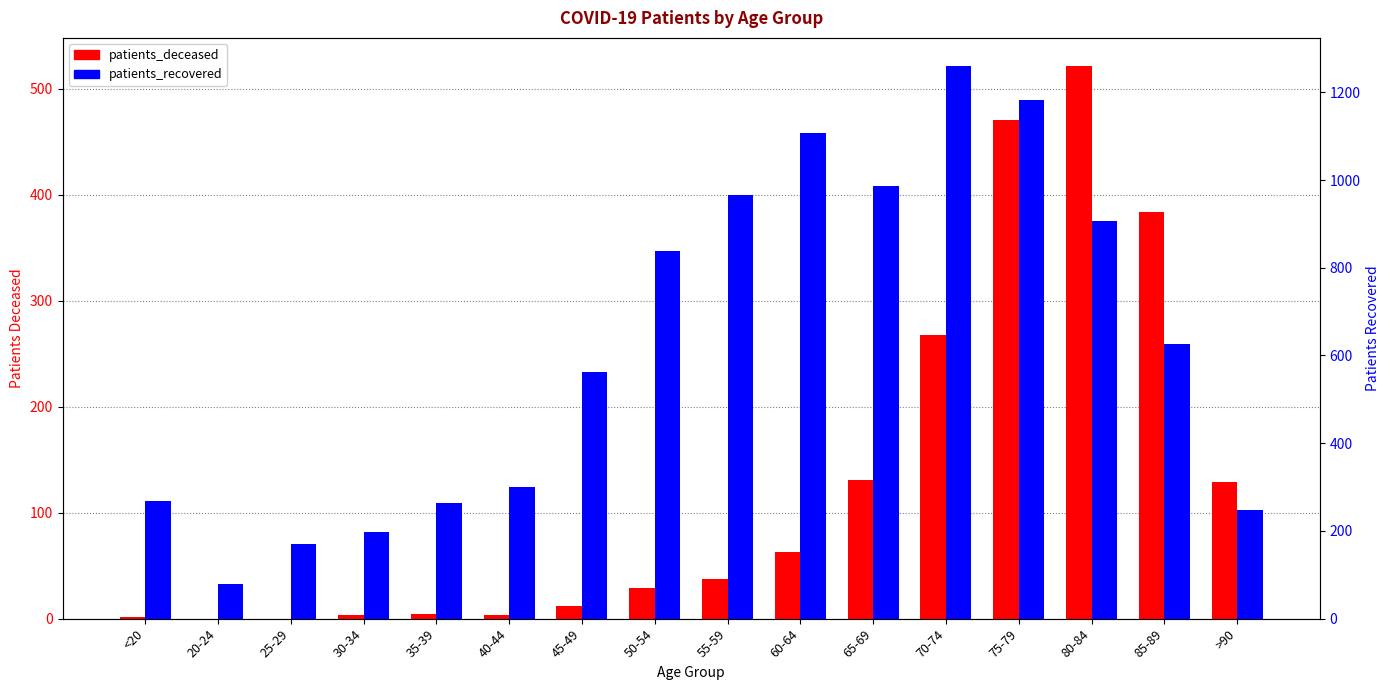

Rank the series by their average value, from lowest to highest.

patients_deceased, patients_recovered